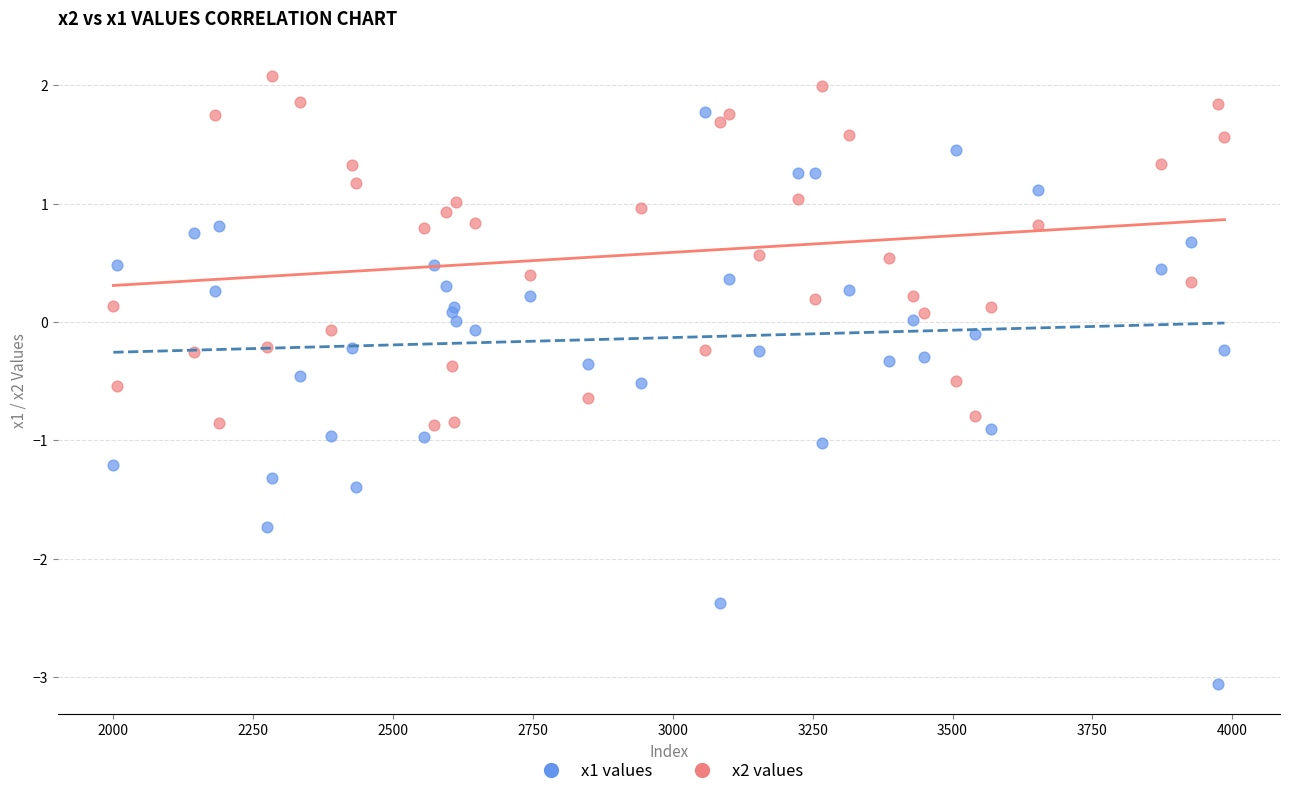

Which series contains the highest Y value?

x2 values